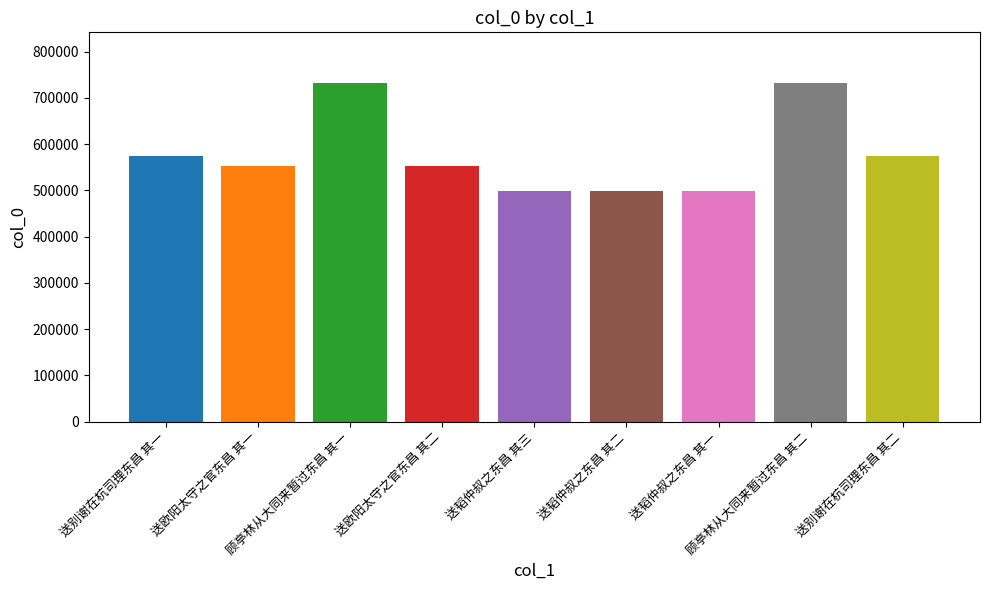

Between 送欧阳太守之官东昌 其一 and 送韬仲叔之东昌 其一, which is larger?

送欧阳太守之官东昌 其一